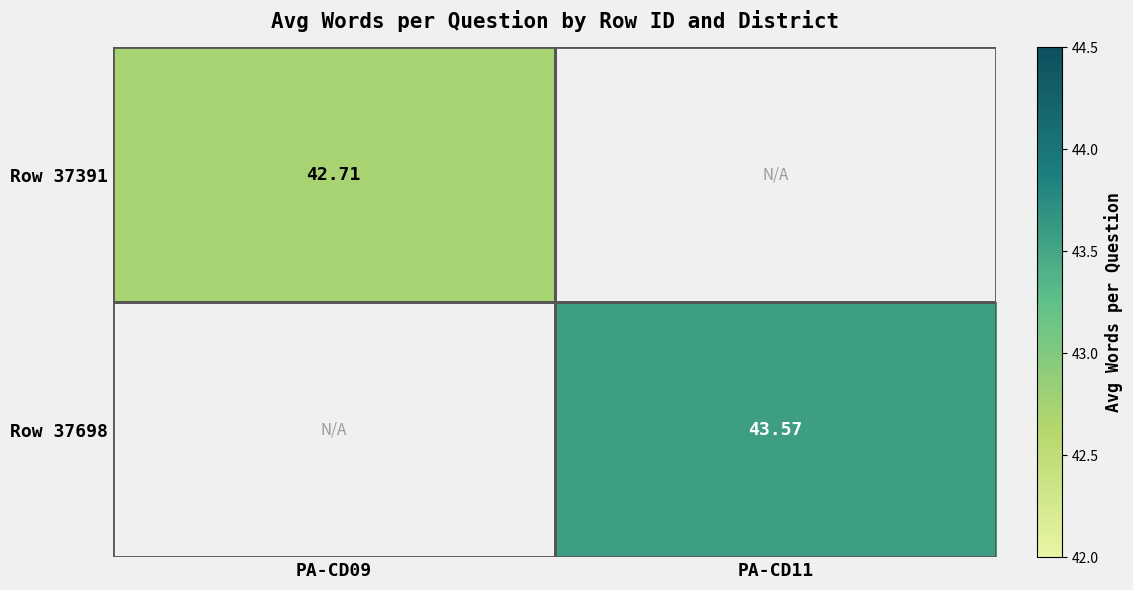

What is the total value across all series at PA-CD09?

42.7